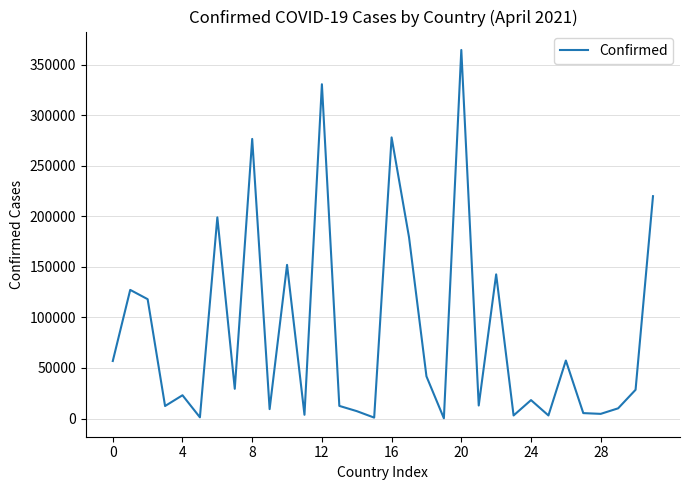

What is the maximum value shown in the chart?

364419